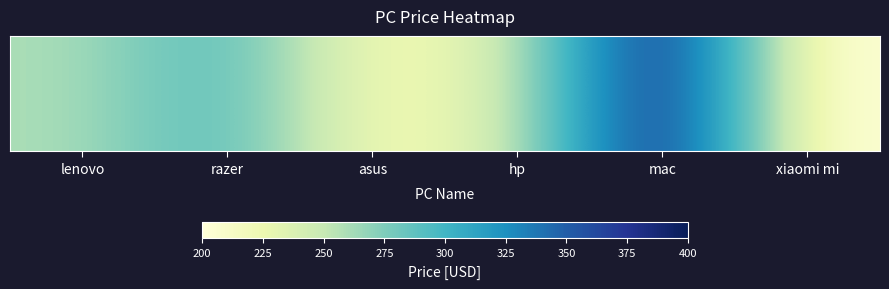

Reading left to right, extract all data points from this chart.

lenovo=259.0	razer=299.0	asus=213.0	hp=239.9	mac=400.0	xiaomi mi=200.0